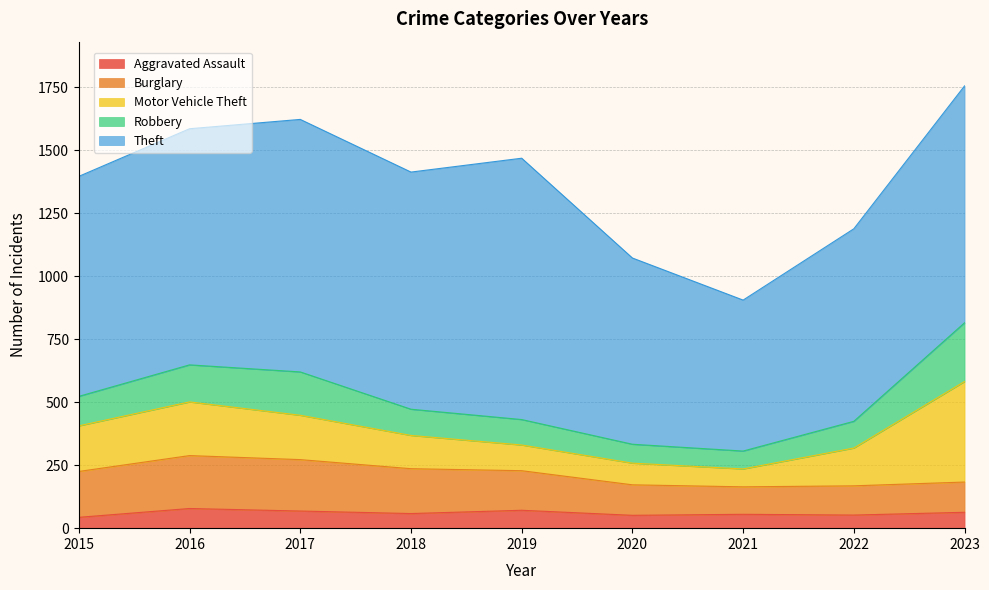

Reading right to left, list all the values displayed in this chart.

Aggravated Assault: 2023=63	2022=52	2021=55	2020=51	2019=71	2018=58	2017=68	2016=78	2015=43
Burglary: 2023=120	2022=116	2021=109	2020=121	2019=157	2018=178	2017=204	2016=210	2015=182
Motor Vehicle Theft: 2023=399	2022=150	2021=71	2020=86	2019=102	2018=132	2017=176	2016=213	2015=181
Robbery: 2023=233	2022=106	2021=71	2020=75	2019=101	2018=104	2017=172	2016=147	2015=117
Theft: 2023=940	2022=764	2021=599	2020=739	2019=1037	2018=941	2017=1002	2016=937	2015=873